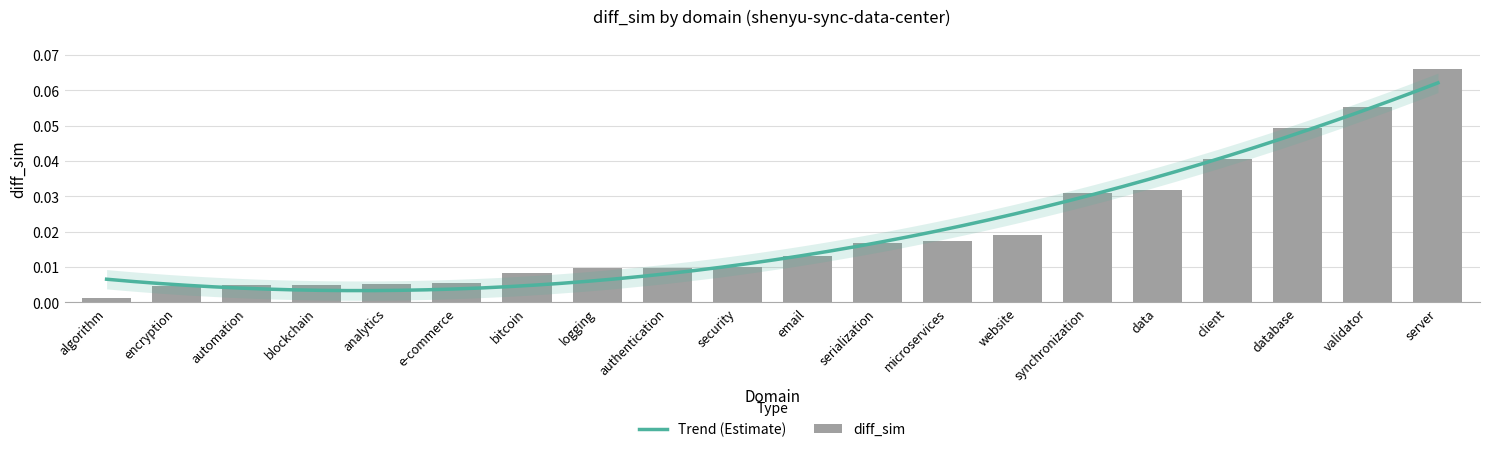

True or false: the data shows 0.0 at automation.

True